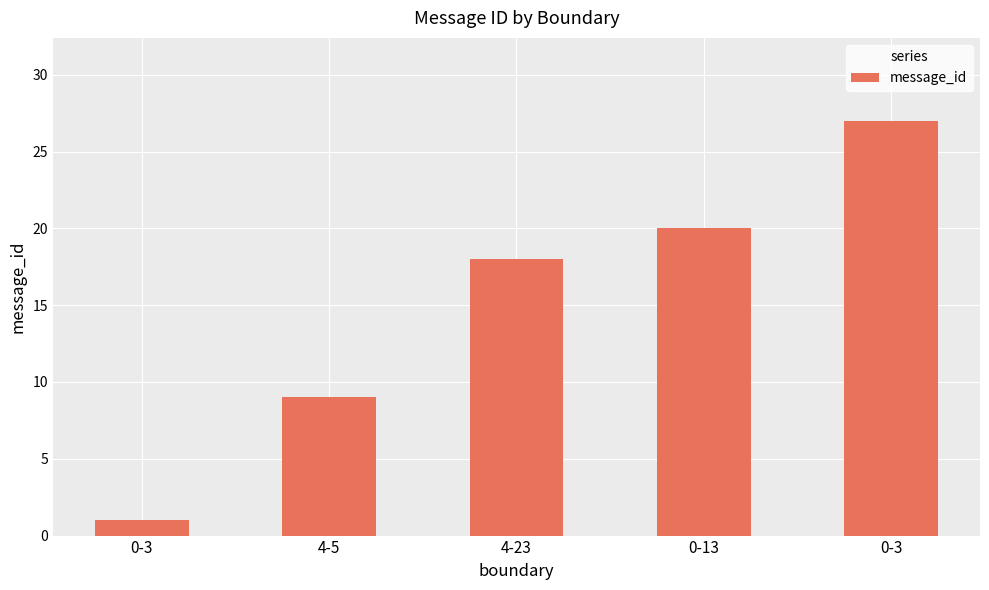

Are the bars horizontal?

No